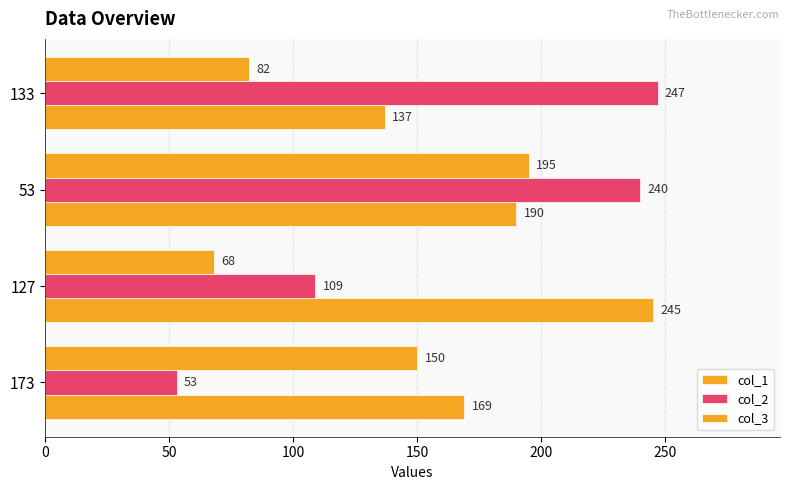

How many distinct data groups are displayed?

3